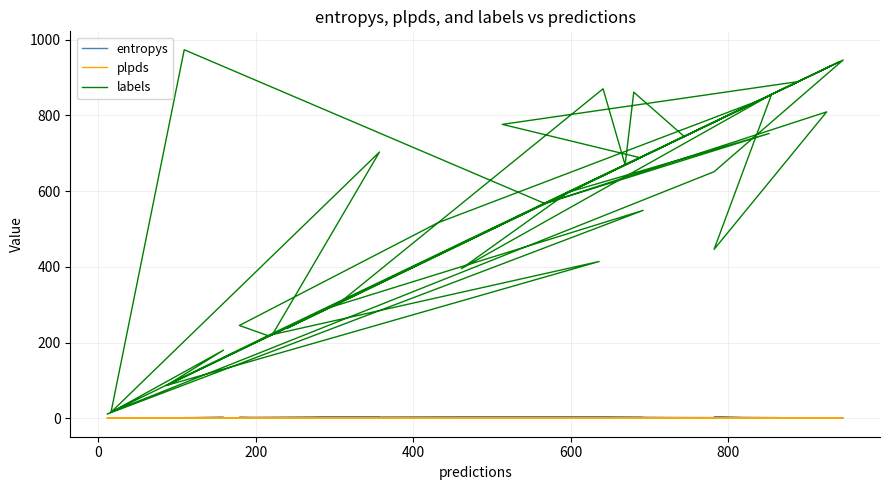

Reading left to right, extract all data points from this chart.

entropys: 0.1	1.9	0.5	0.8	0.0	1.7	0.2	2.5	0.8	3.8	0.4	0.2	0.7	0.8	3.1	0.0	3.2	0.5	0.2	1.3	0.0	3.1	0.6	0.2	0.0	0.2	3.5	0.2	0.7	0.1	1.1	2.4	2.5	0.2	1.1	0.1	0.9	0.0	1.5	1.1
plpds: -0.0	0.5	0.3	0.8	0.0	-0.0	0.4	0.3	0.7	0.3	0.2	0.9	0.2	0.7	0.3	0.0	0.3	0.9	1.0	0.5	0.0	0.3	0.9	1.0	0.0	0.1	0.1	0.6	0.3	-0.0	0.8	0.6	0.5	0.2	0.0	0.2	0.2	0.2	0.8	0.5
labels: 290.0	549.0	11.0	218.0	946.0	651.0	18.0	180.0	86.0	521.0	930.0	567.0	752.0	597.0	395.0	855.0	446.0	809.0	567.0	973.0	16.0	703.0	221.0	414.0	87.0	889.0	776.0	688.0	238.0	941.0	839.0	516.0	245.0	217.0	249.0	308.0	870.0	669.0	861.0	744.0